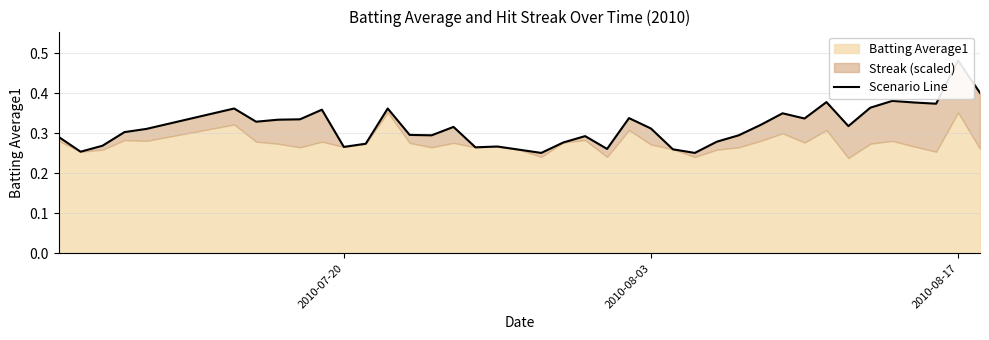

How many points are higher than both their immediate neighbors (excluding endpoints)?

11